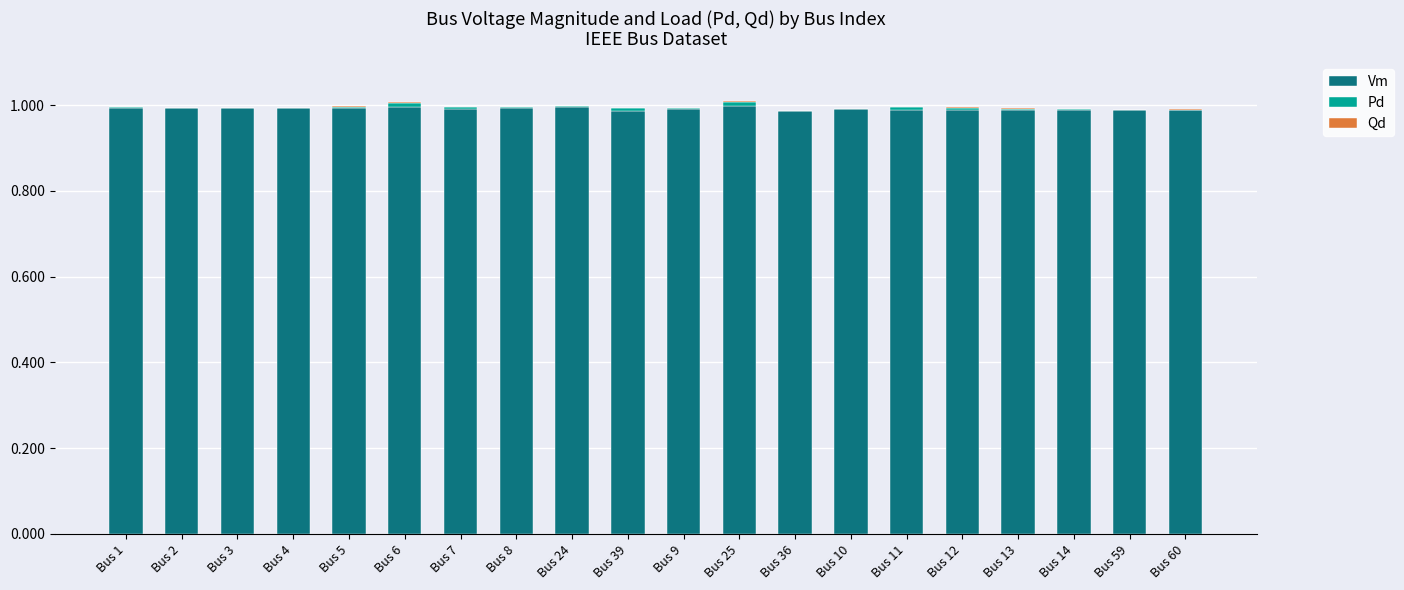

What is the sum of all Vm values?

19.8